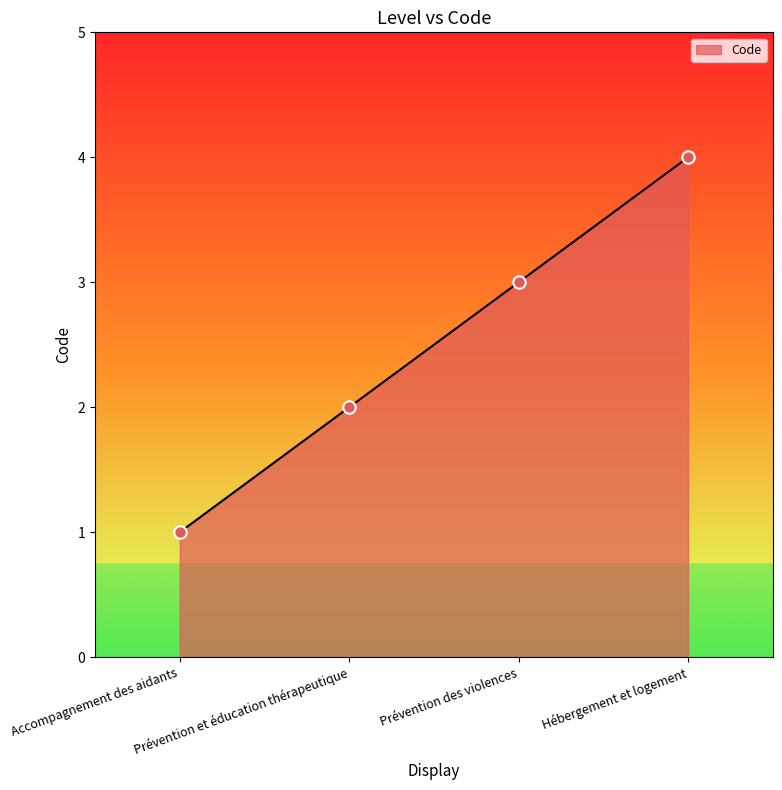

What is the change in value from Accompagnement des aidants to Hébergement et logement?

+3